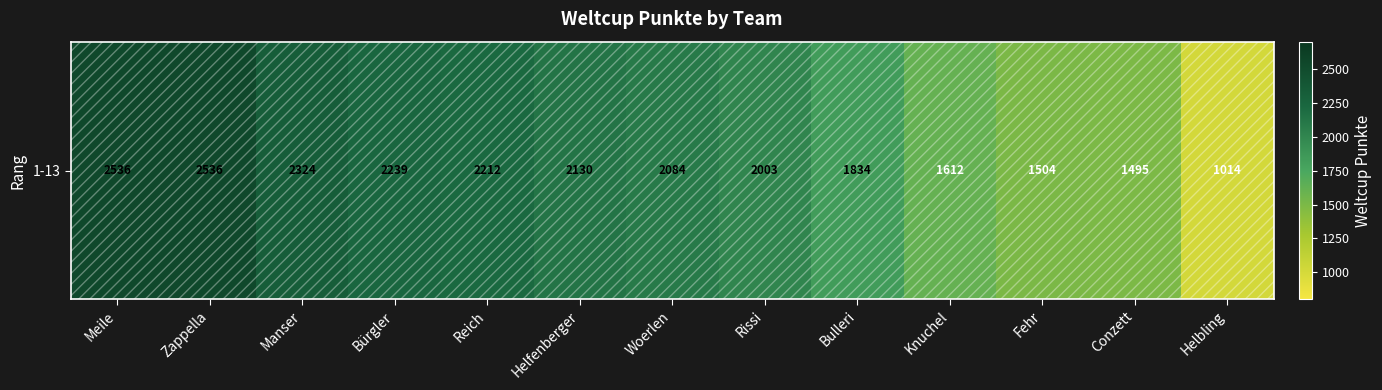

What is the sum of the values at Helfenberger and Rissi?

4133